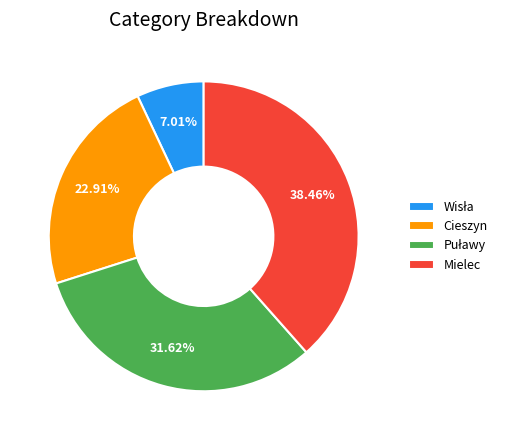

Which has a higher value, Mielec or Cieszyn?

Mielec